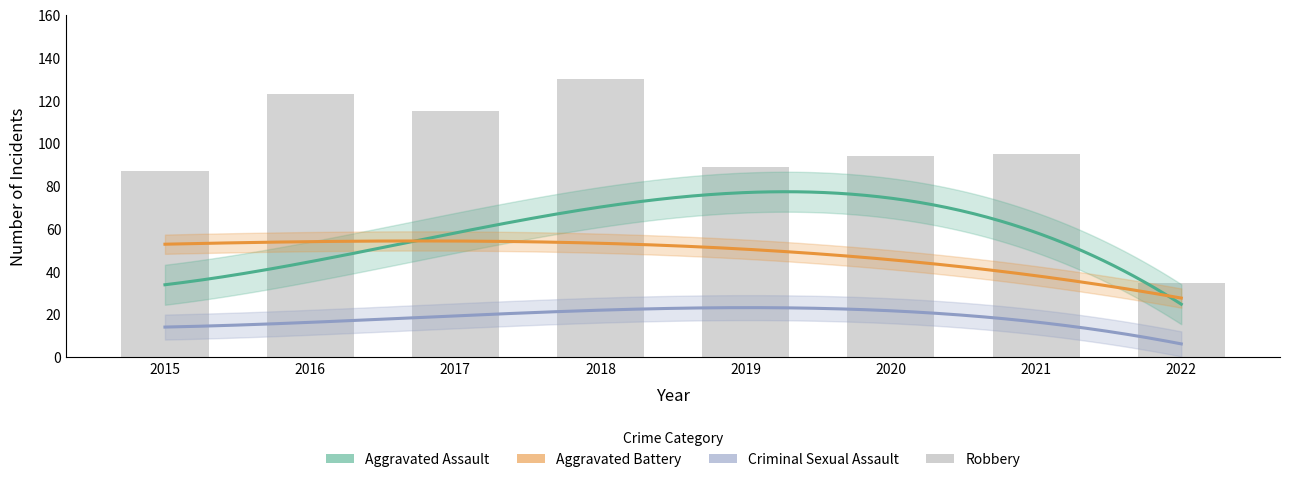

At how many categories does at least one series exceed 17?

8